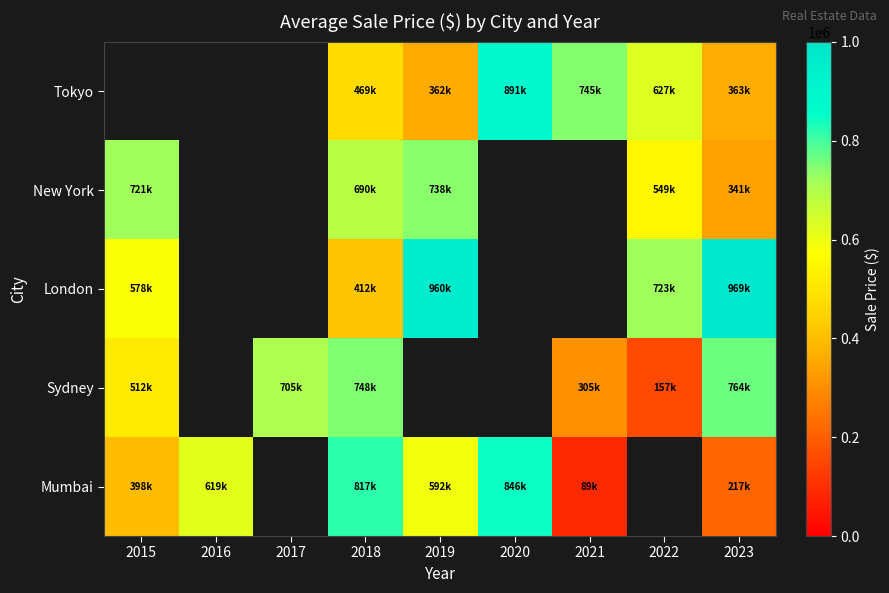

What is the sum of the Tokyo values at 2022 and 2021?

1372545.7